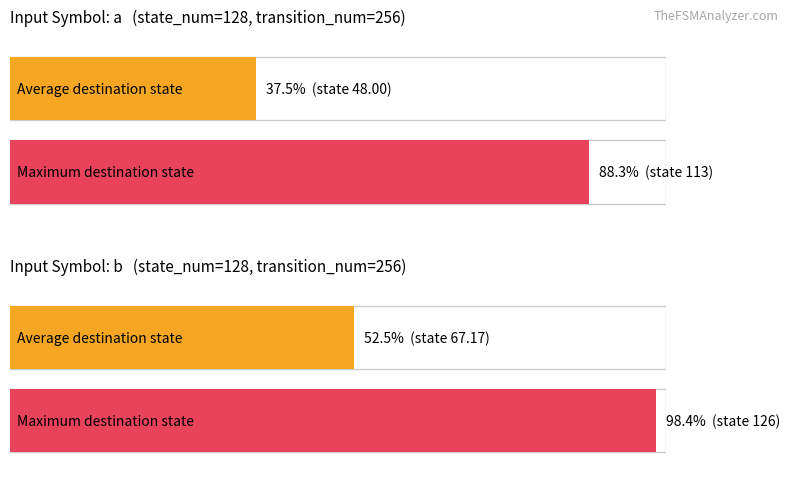

How many bars are there in total?

4